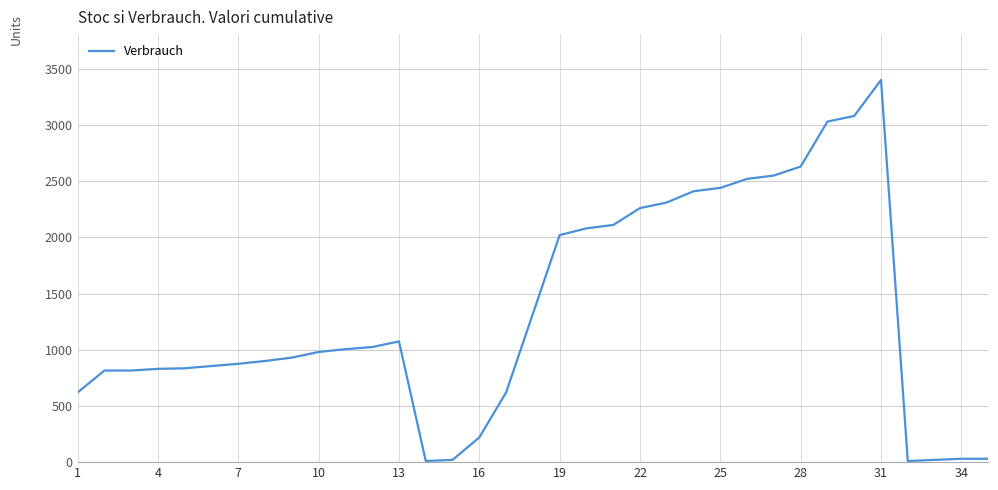

What is the greatest value displayed?

3400